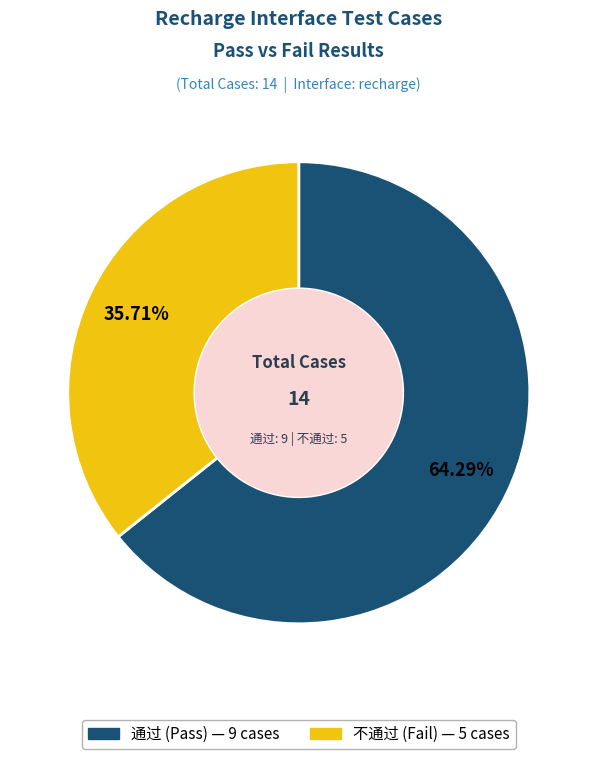

How many slices are in this pie chart?

2